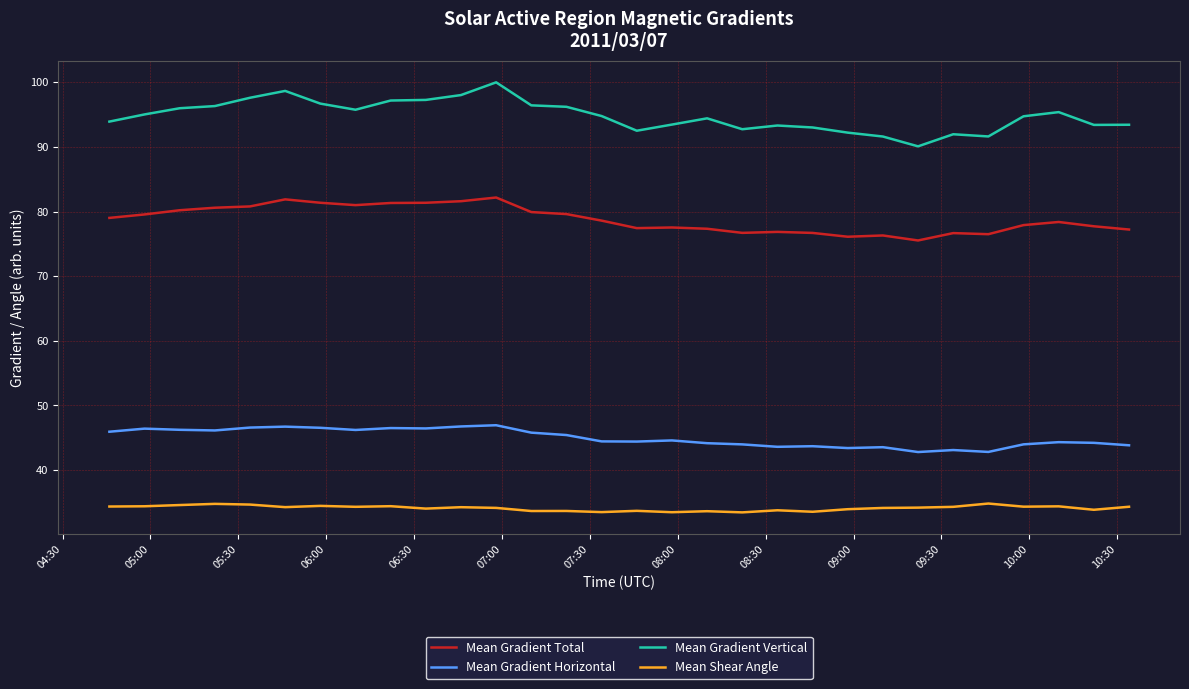

Which series has the widest spread of values?

Mean Gradient Vertical